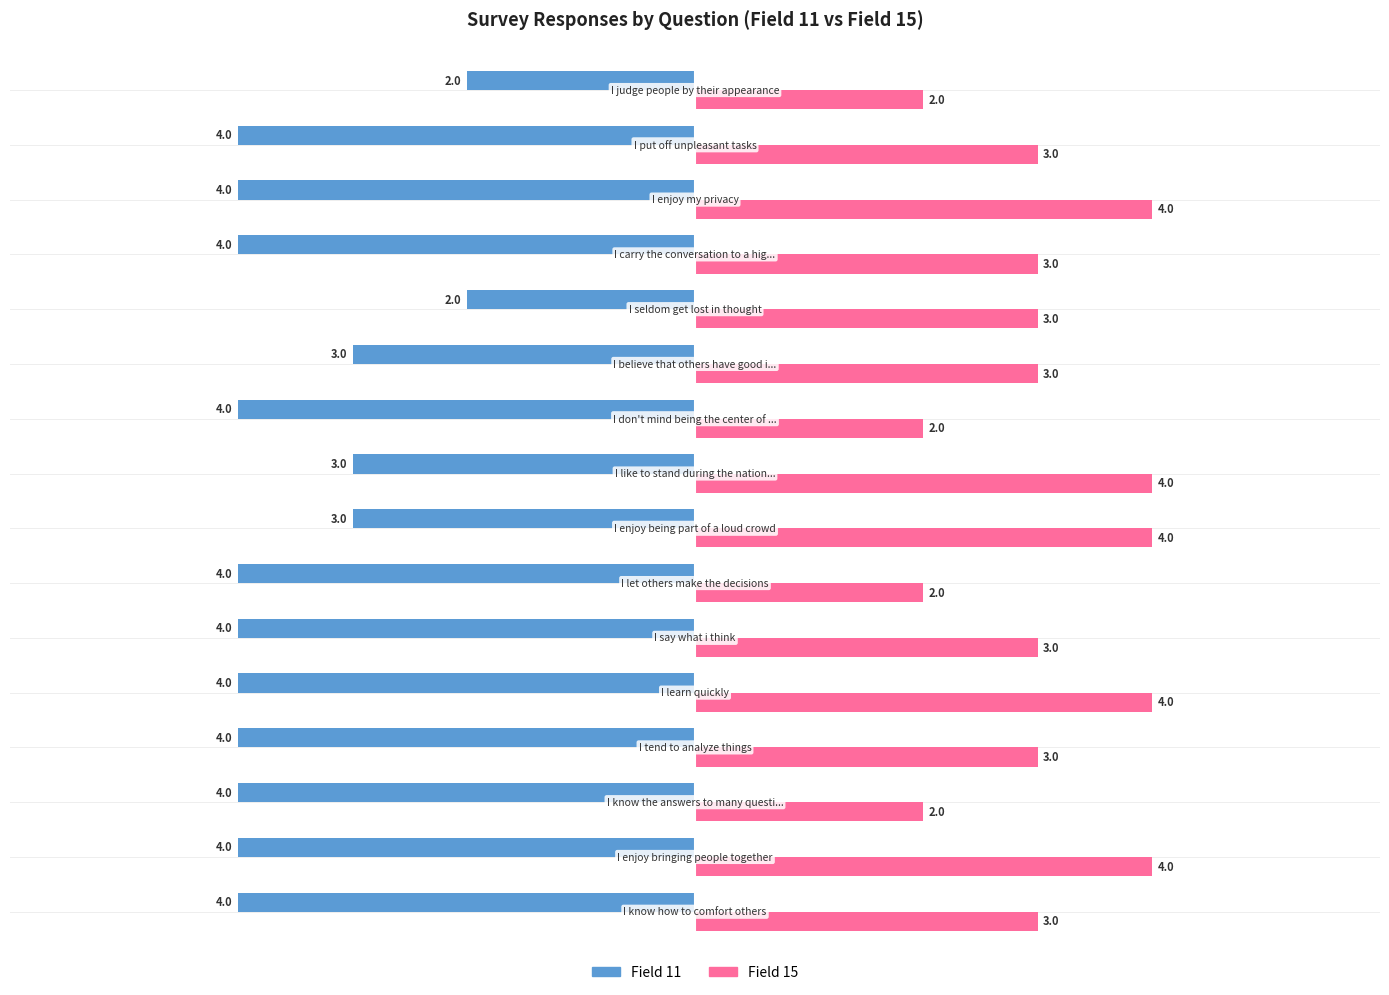

What is the sum of all Field 15 values?

49